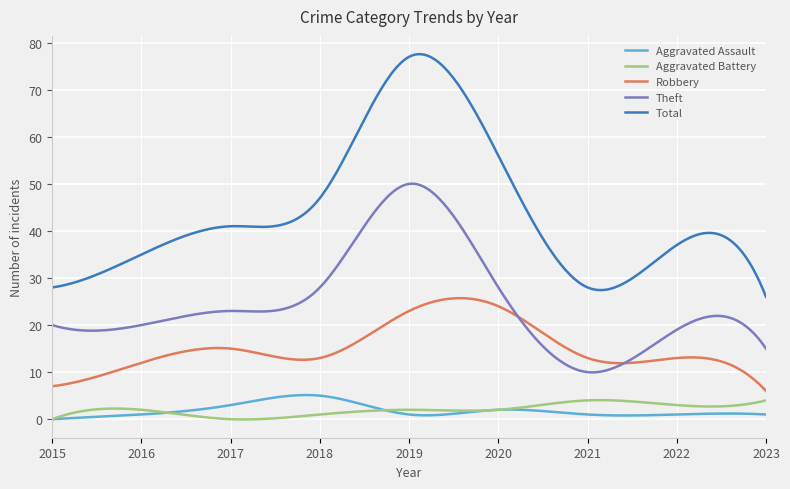

True or false: Theft and Total intersect in this chart.

False